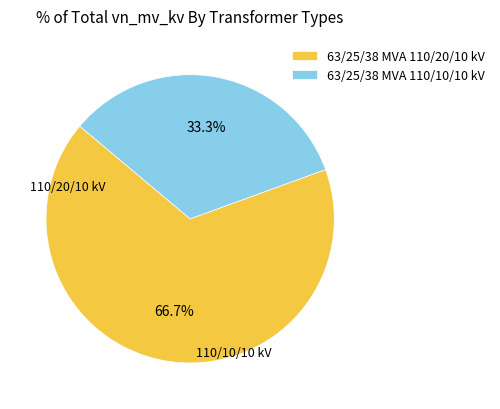

What percentage do 63/25/38 MVA 110/20/10 kV and 63/25/38 MVA 110/10/10 kV together represent?

100.0%